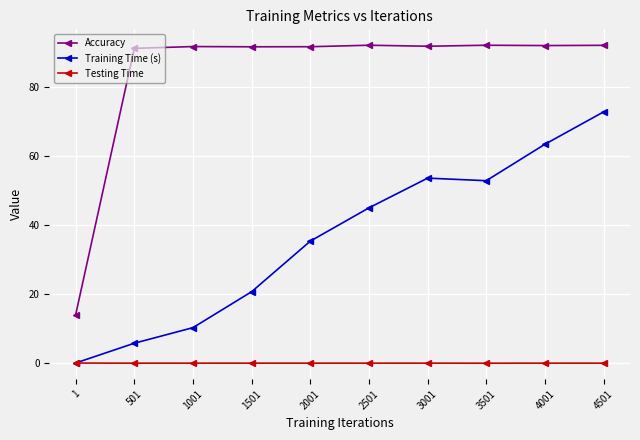

True or false: Testing Time and Accuracy cross at least once.

False